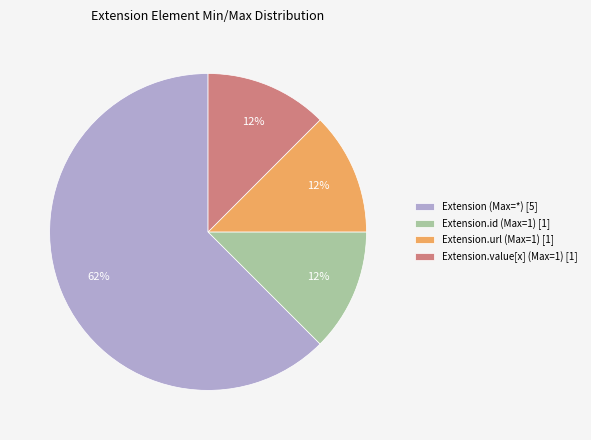

Is it true that Extension.id (Max=1) [1] is 12% of the pie?

True